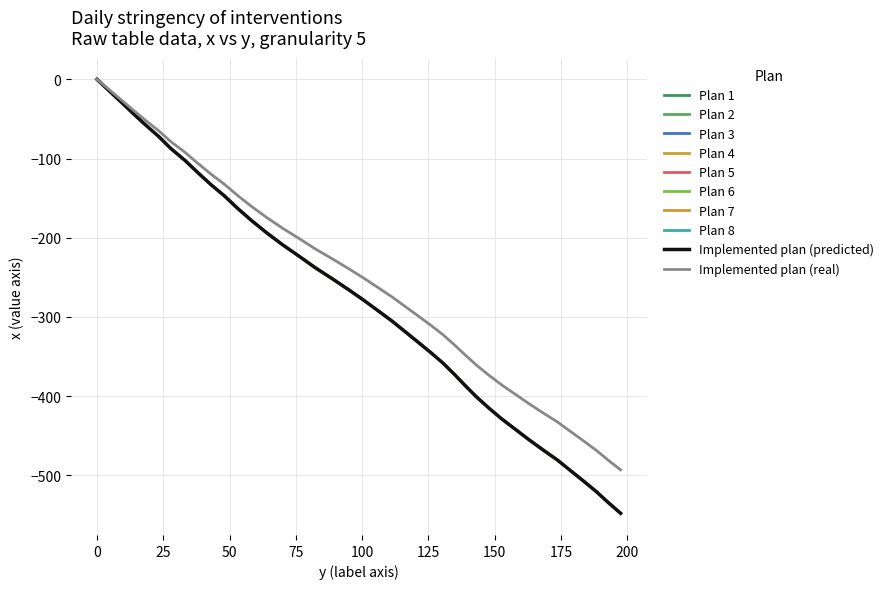

What is the label of the 8th point from the left?

33.2